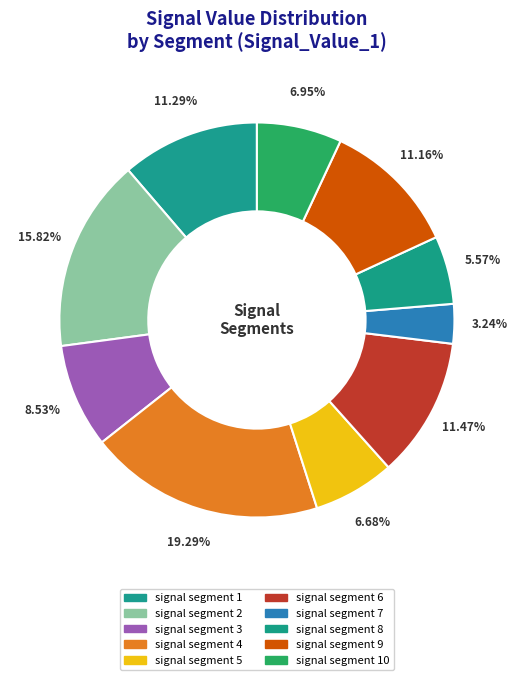

Which category has the smallest portion of the pie?

signal segment 7